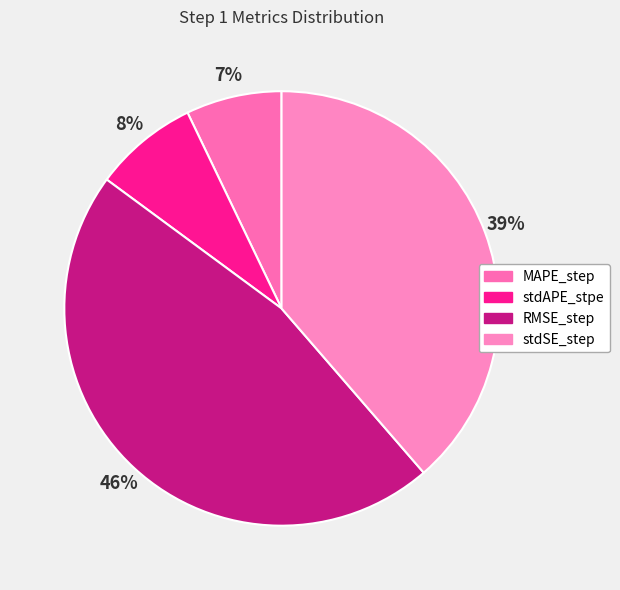

How many segments does this pie chart have?

4